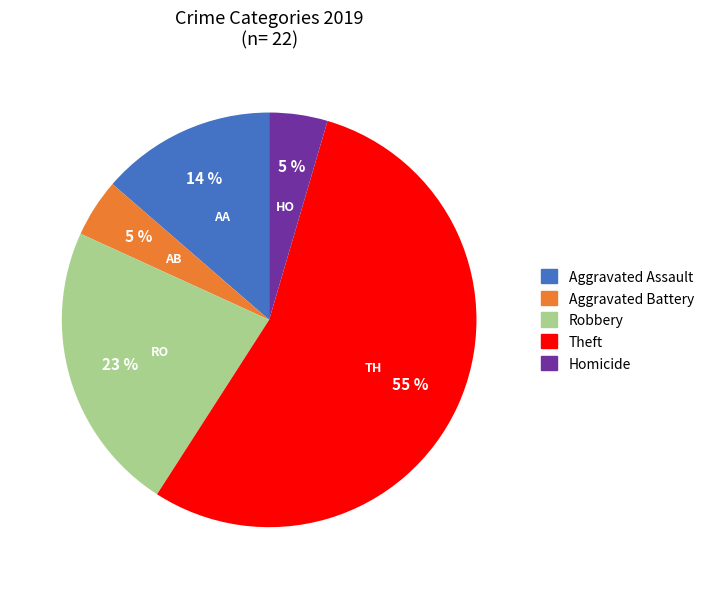

To the nearest percent, what is the difference between the Homicide and Aggravated Assault slice percentages?

9%